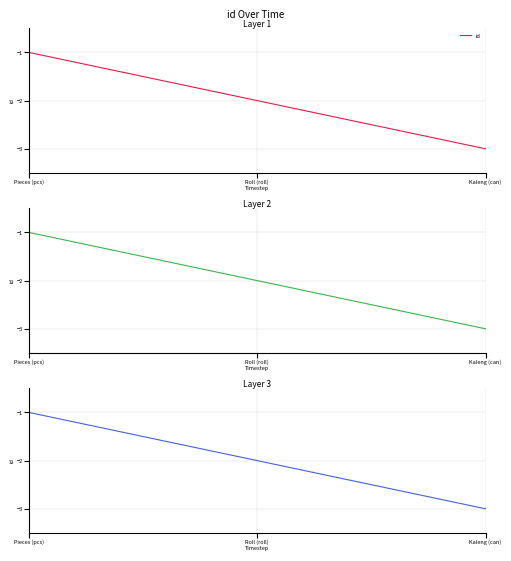

True or false: the data shows -3 at Kaleng (can).

True